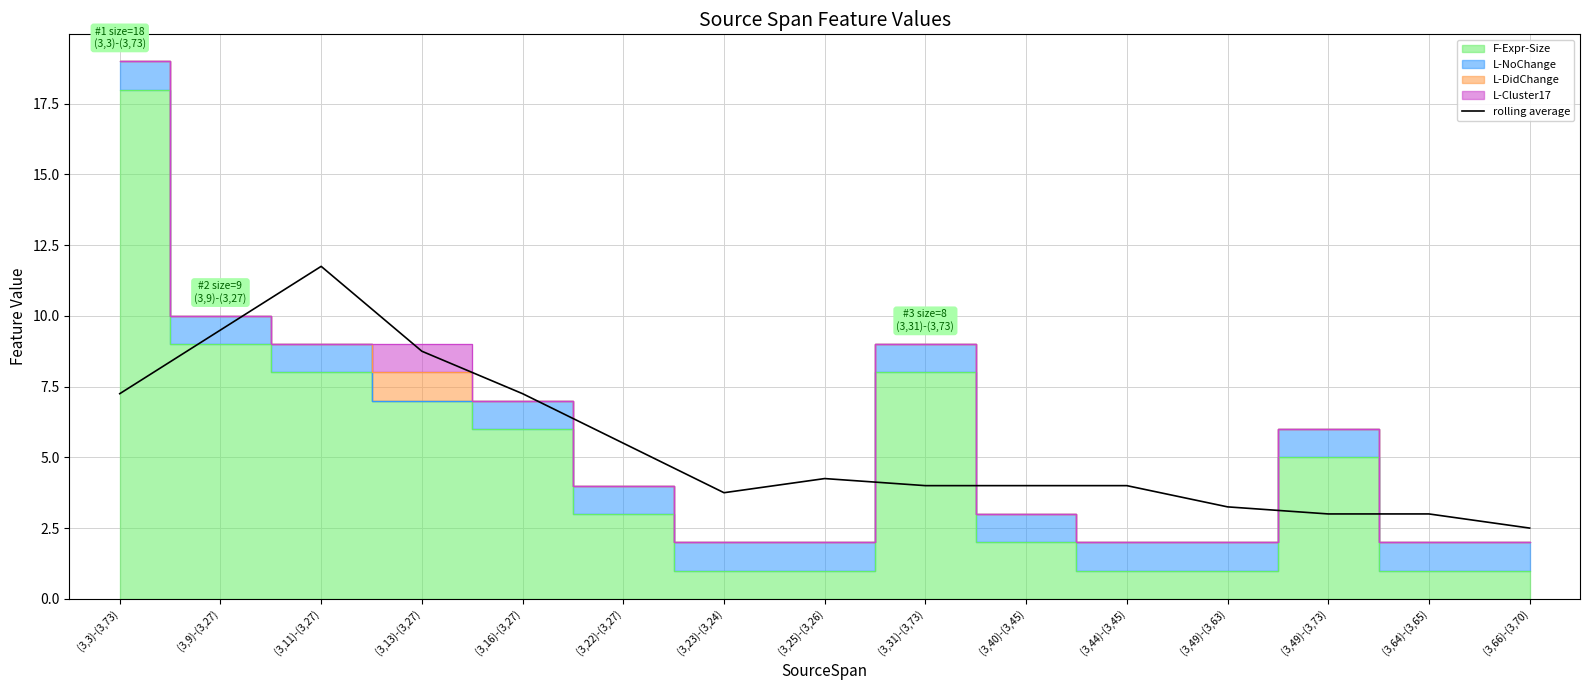

True or false: there are more than 2 points higher than both neighbors.

False